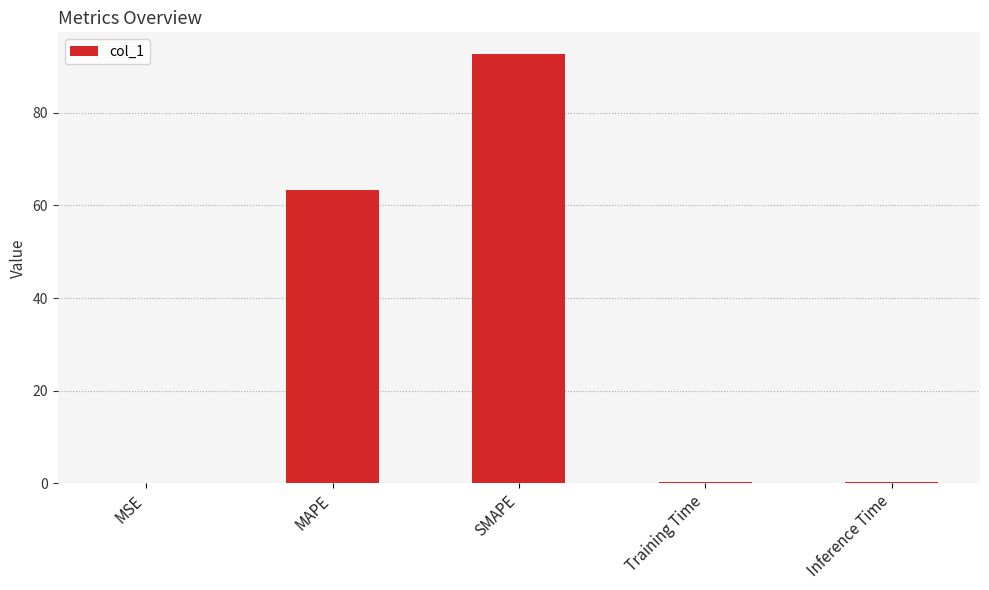

Where is the data nearest to the value 46?

MAPE